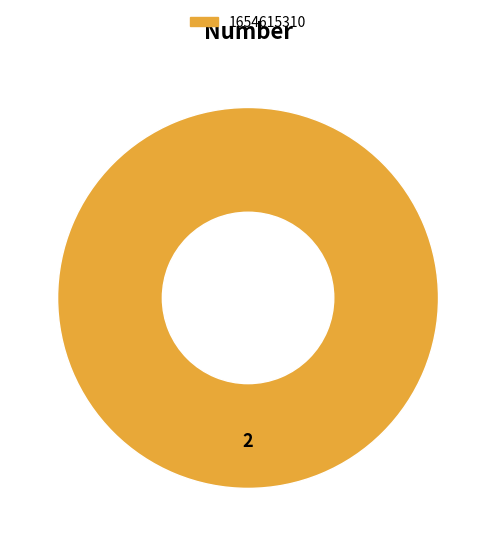

Is it true that 1654615310 is 100% of the pie?

True